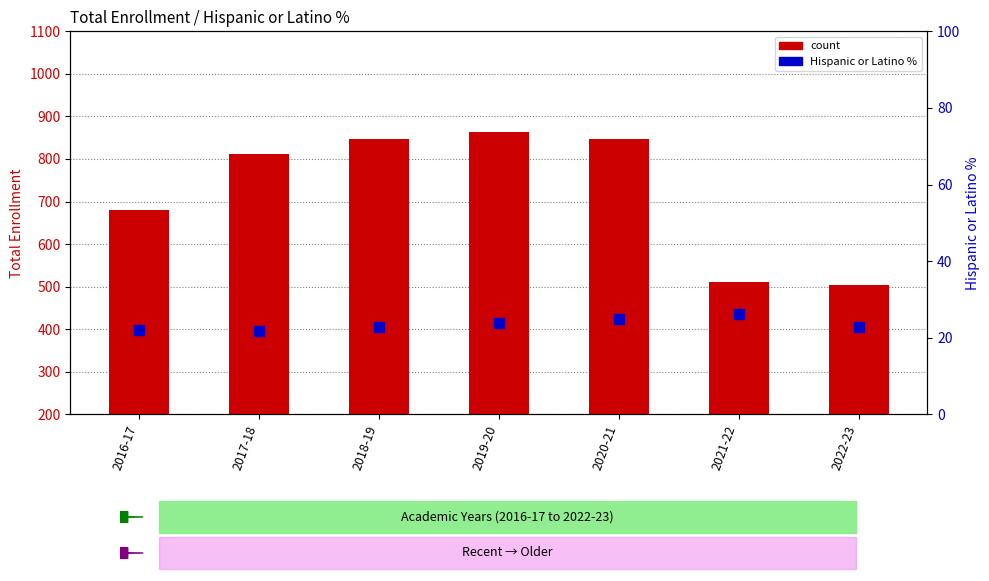

What are all the series names shown in the legend?

count, Hispanic or Latino %